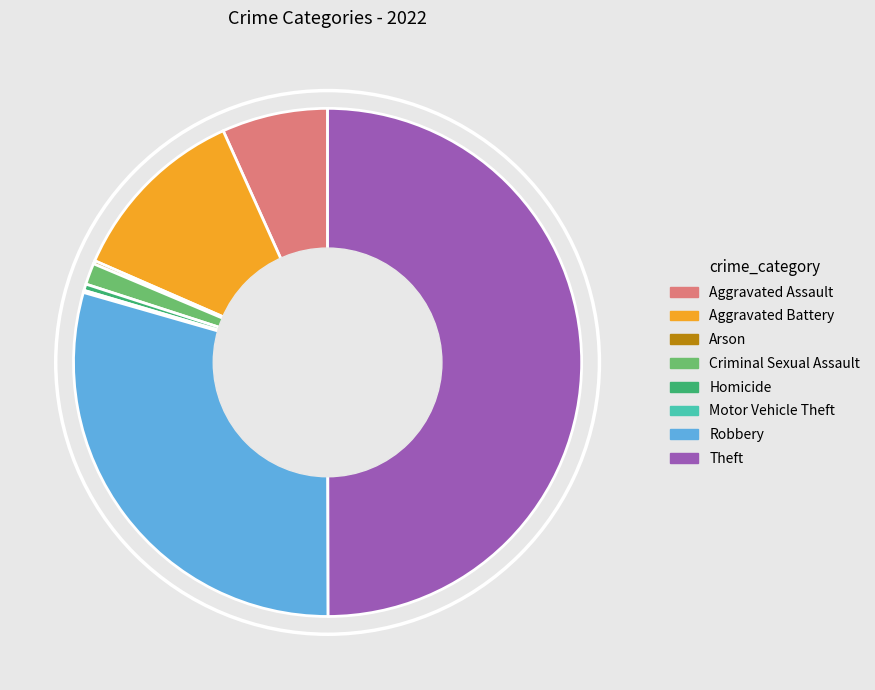

Is it true that Theft is 58% of the pie?

False